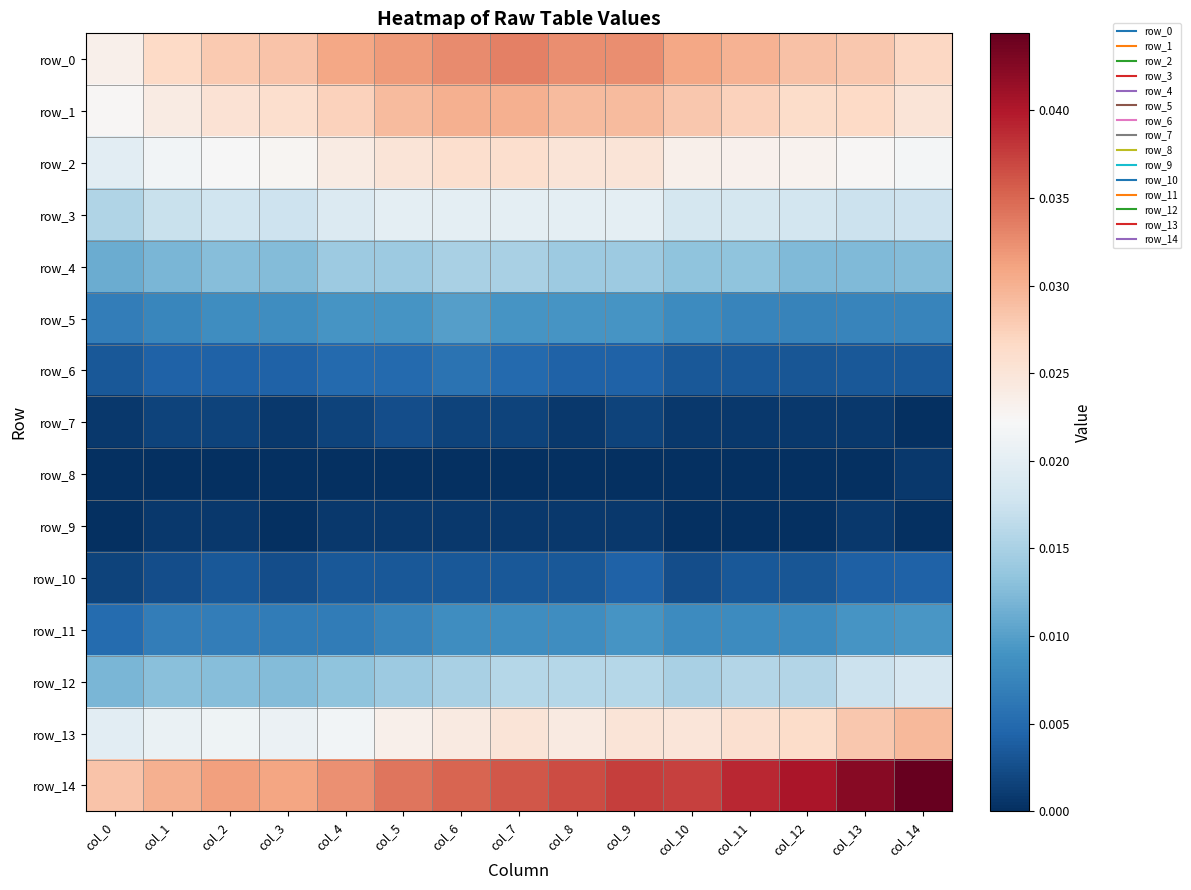

Count the row_14 values in the range 0 to 1.

15